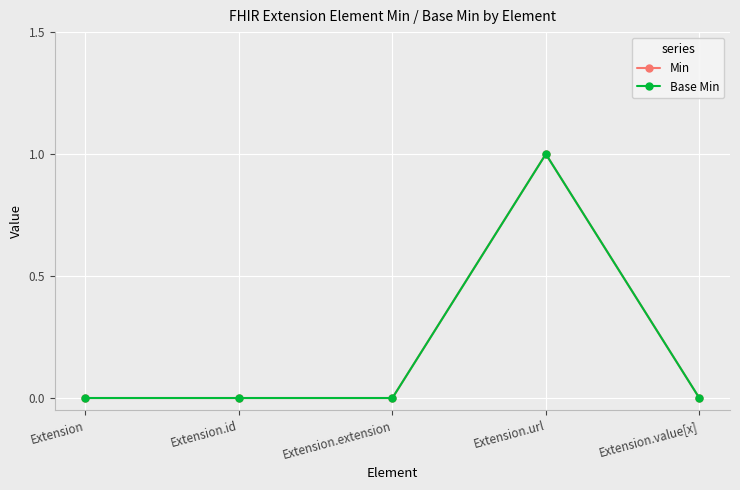

True or false: Min has more than 1 points higher than both neighbors.

False